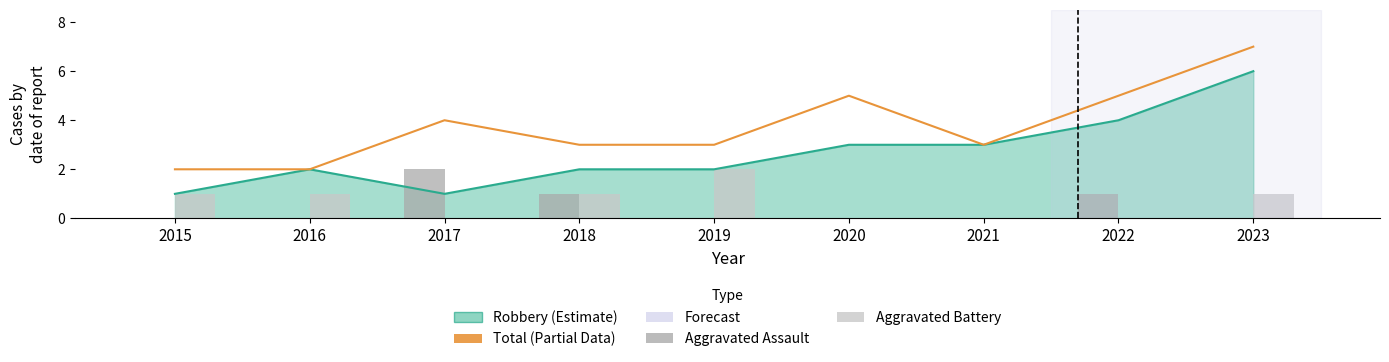

What is the sum of the Total values at 2015 and 2017?

6